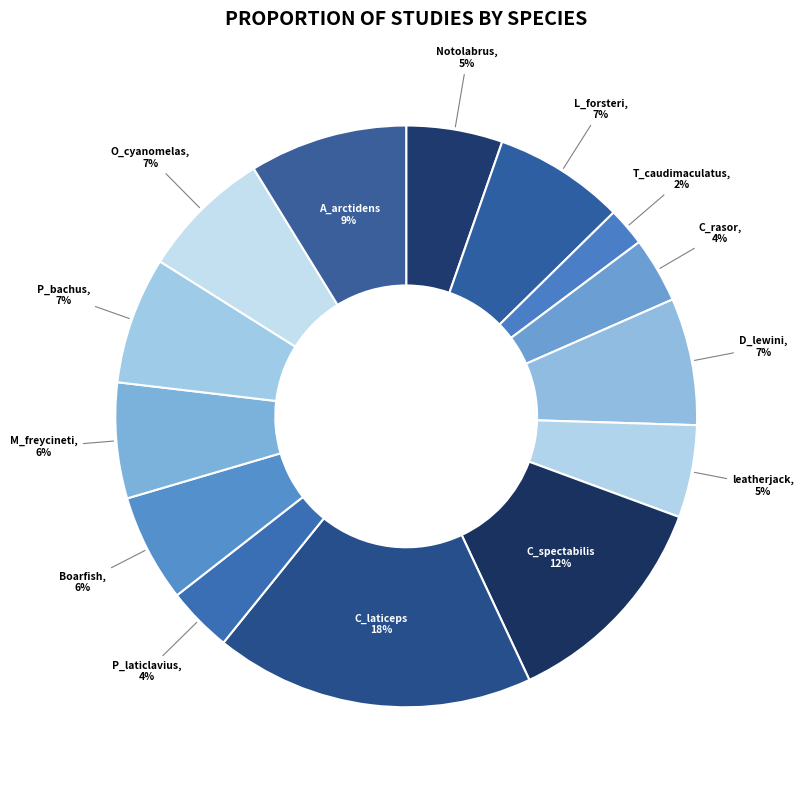

Is the sum of P_laticlavius and O_cyanomelas greater than half?

No